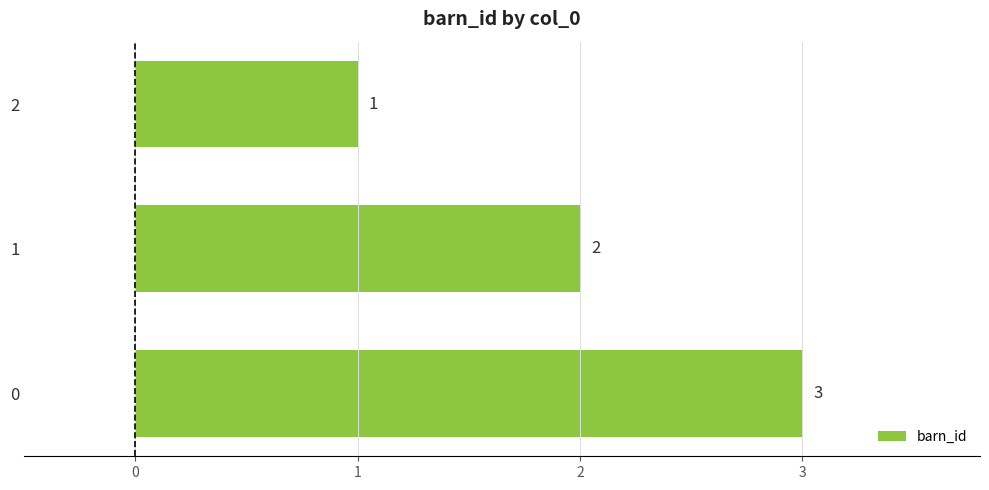

What is the average value?

2